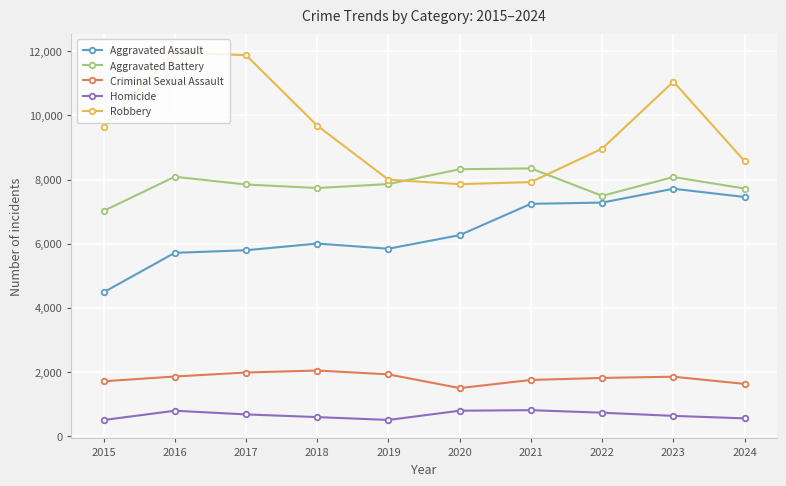

At which label is Robbery closest to 9907?

2018